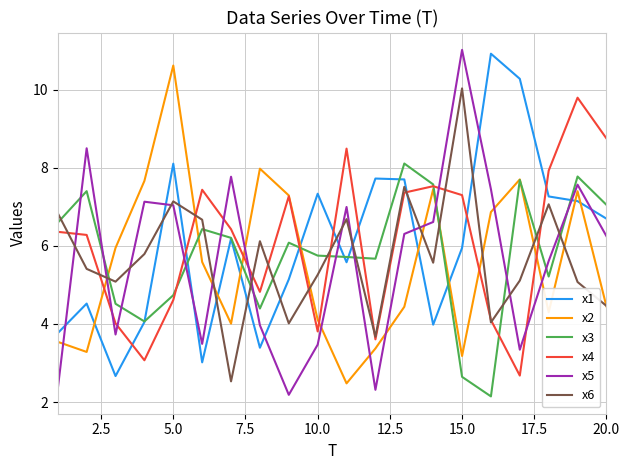

What is the difference between the second highest and second lowest values in the x1 series?

7.3